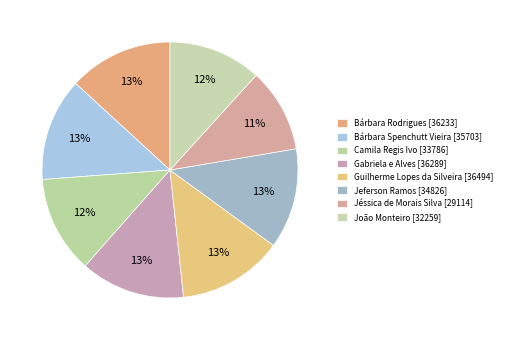

Do Jéssica de Morais Silva and Jeferson Ramos together represent more than half of the pie?

No